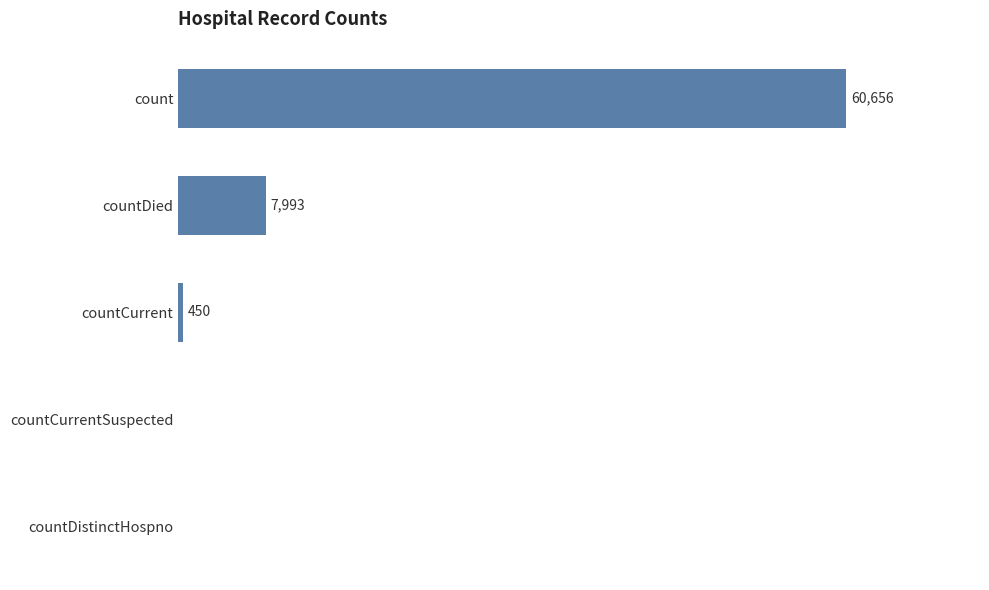

At which label is the value closest to 30328?

countDied